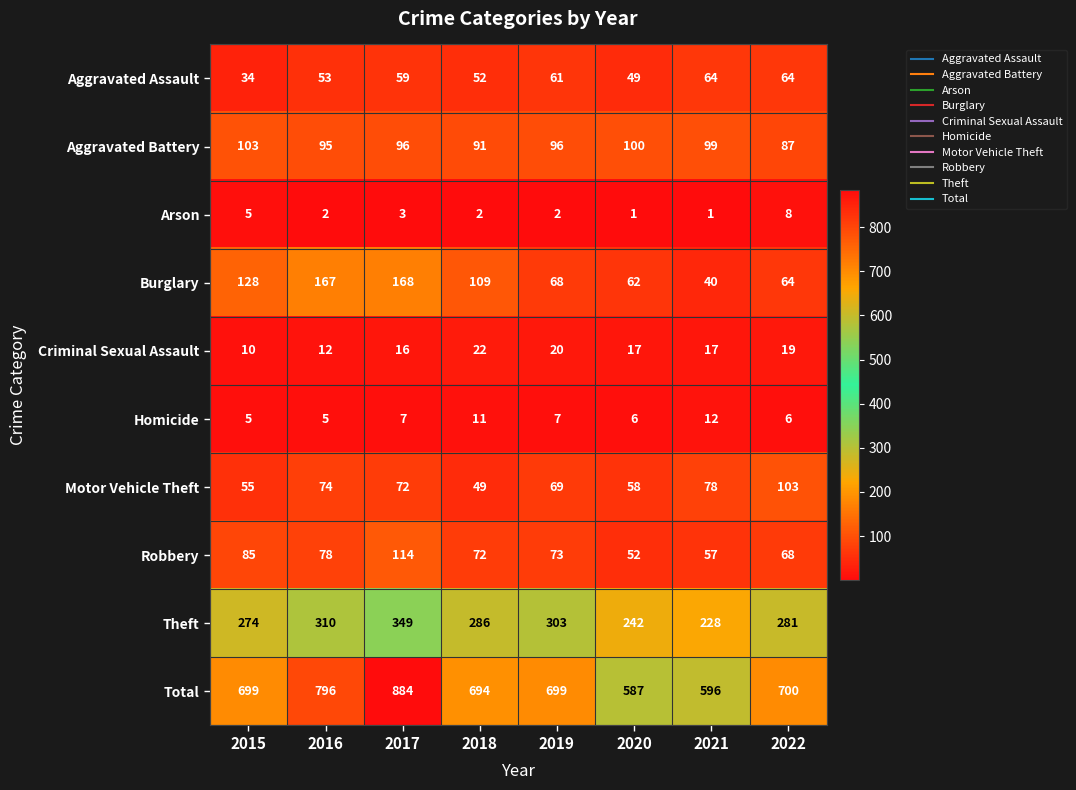

What is the highest value of the Arson series?

8